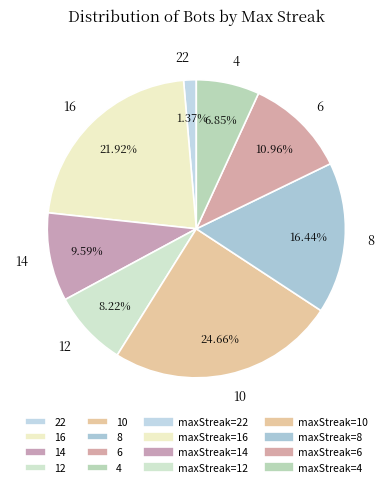

To the nearest percent, what is the average slice percentage?

12%